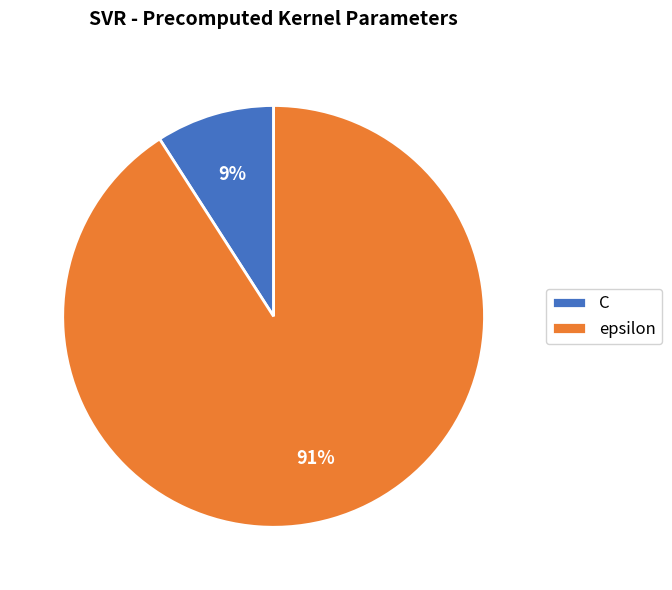

Between epsilon and C, which is larger?

epsilon